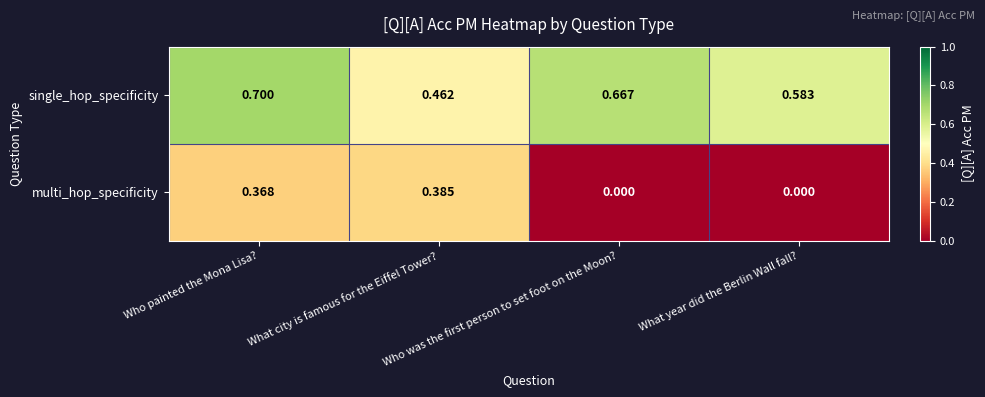

Between What city is famous for the Eiffel Tower? and What year did the Berlin Wall fall?, which series saw the biggest shift?

multi_hop_specificity